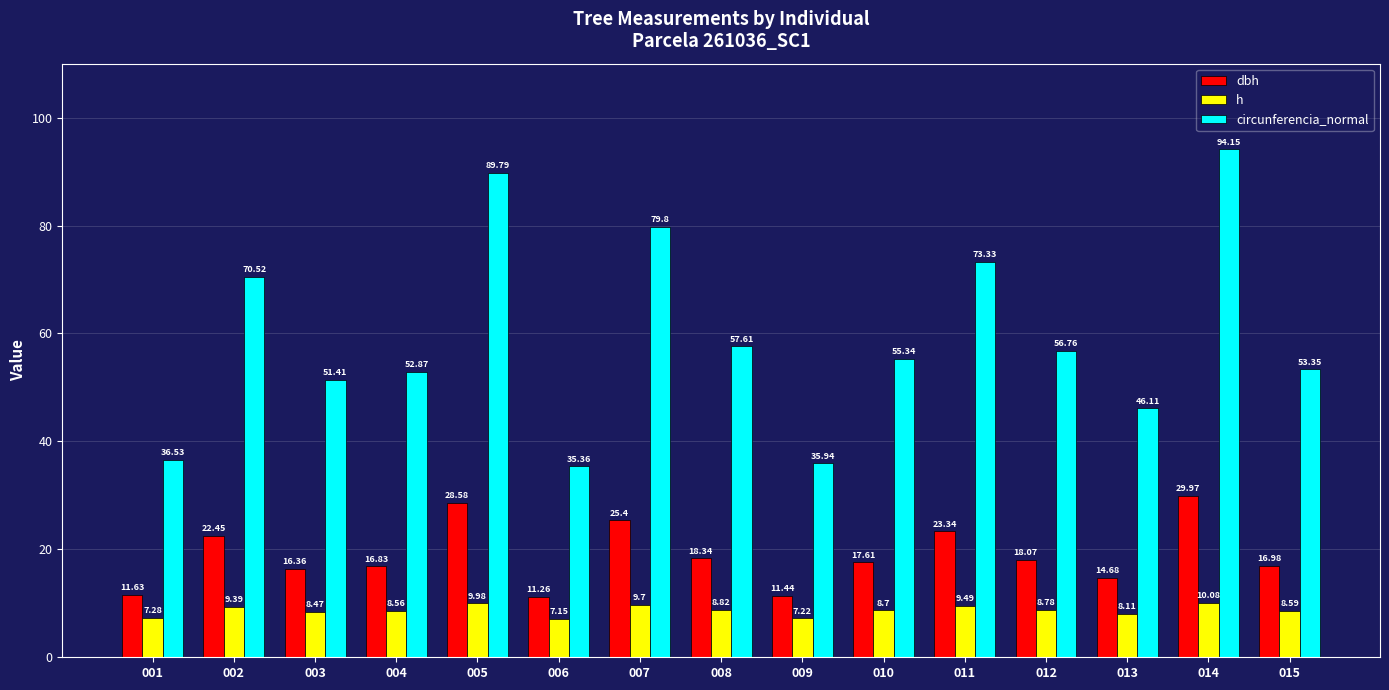

How many data points in h are above 8?

12